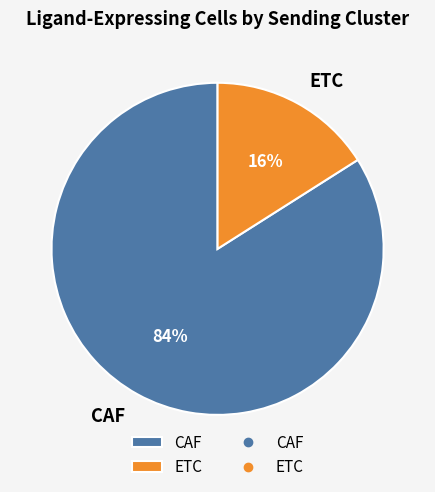

To the nearest percent, what is the difference between the CAF and ETC slice percentages?

68%